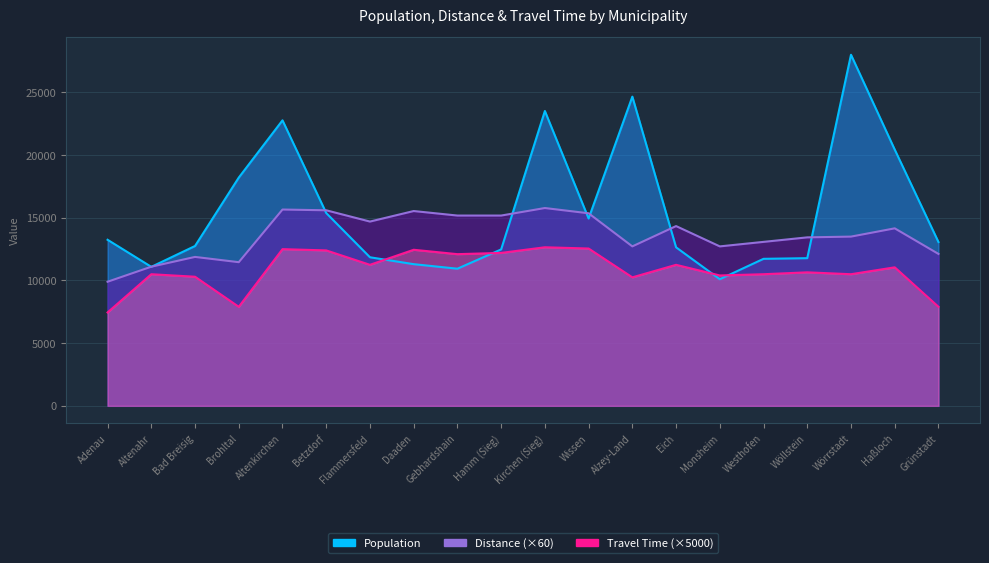

How many values in the Distance series exceed 14160?

9